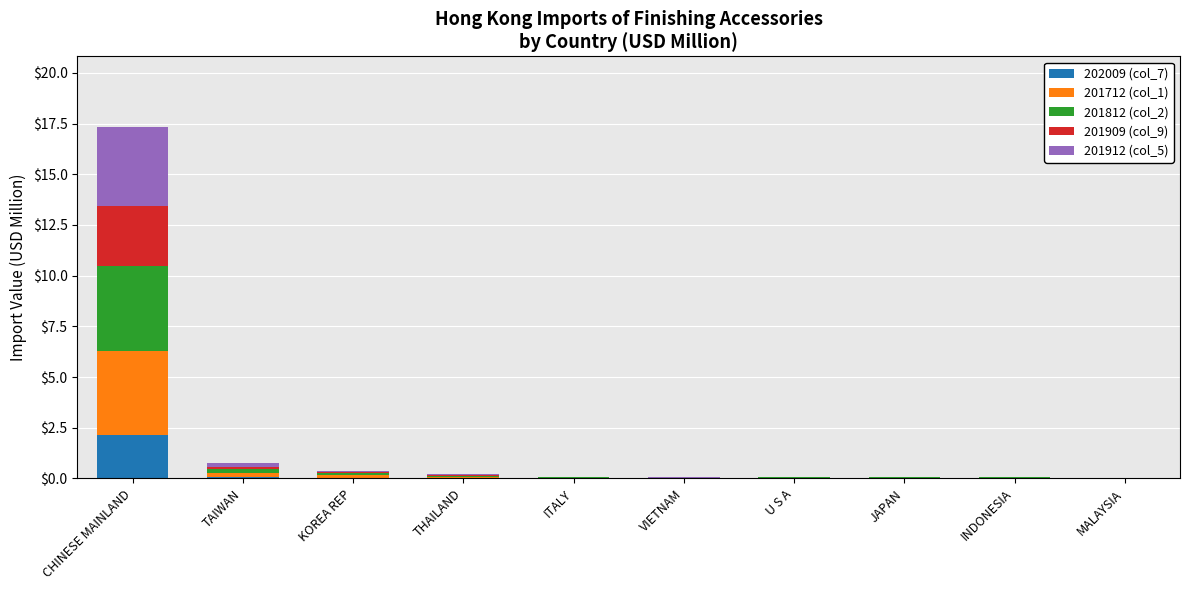

The value of 202009 (col_7) at CHINESE MAINLAND is 2.1. True or false?

True